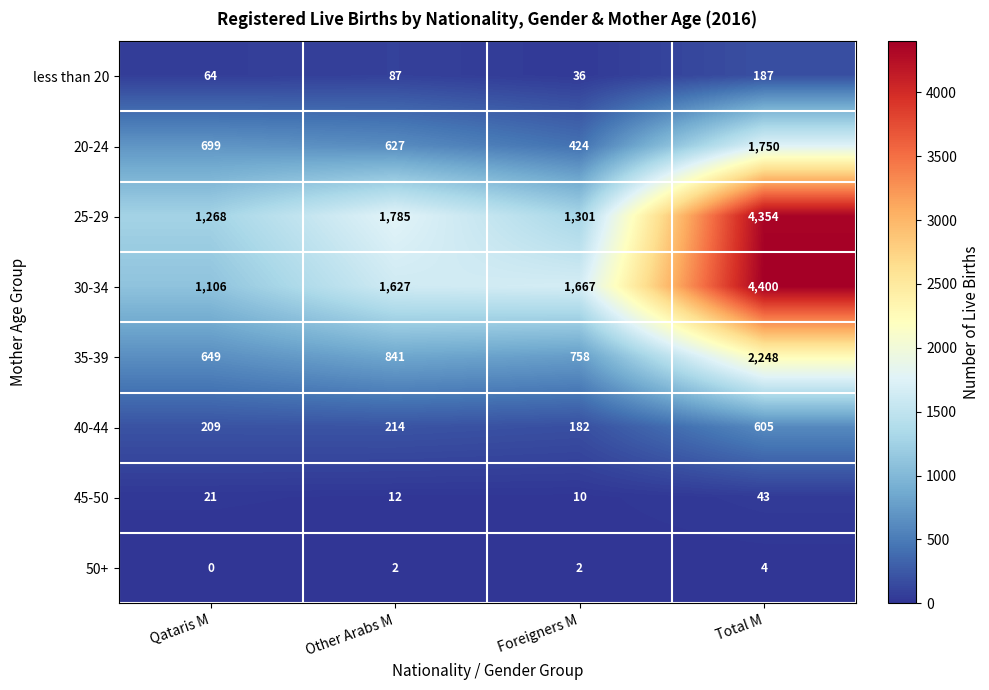

What is the sum of the 45-50 values at Foreigners M and Total M?

53